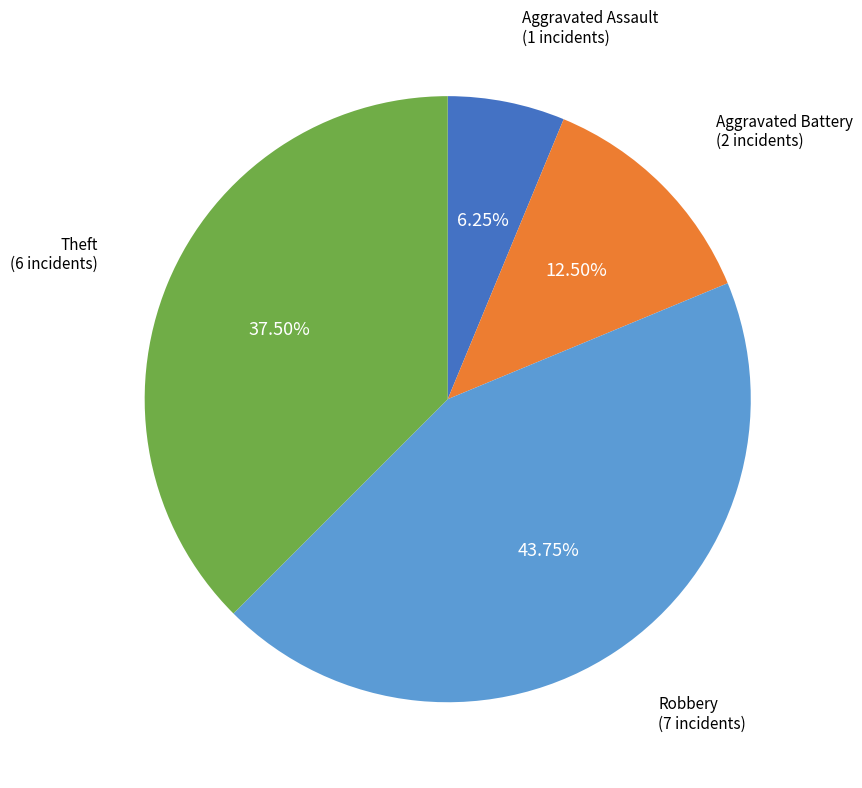

Does Robbery (7 incidents) account for over 50% of the chart?

No